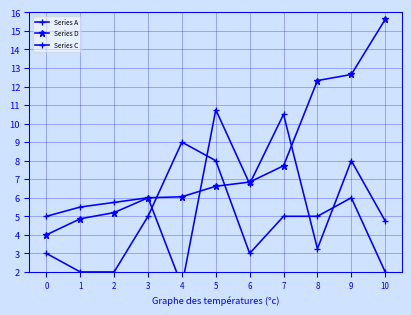

What is the total value across all series at 4?

16.3